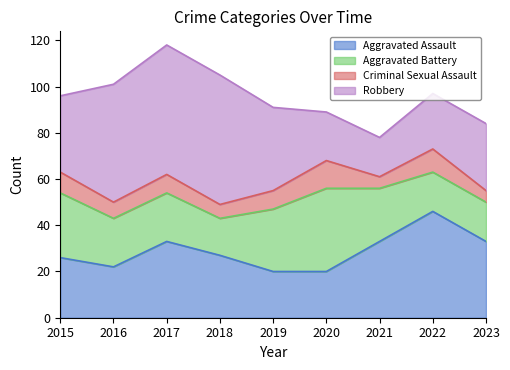

How many distinct data groups are displayed?

4